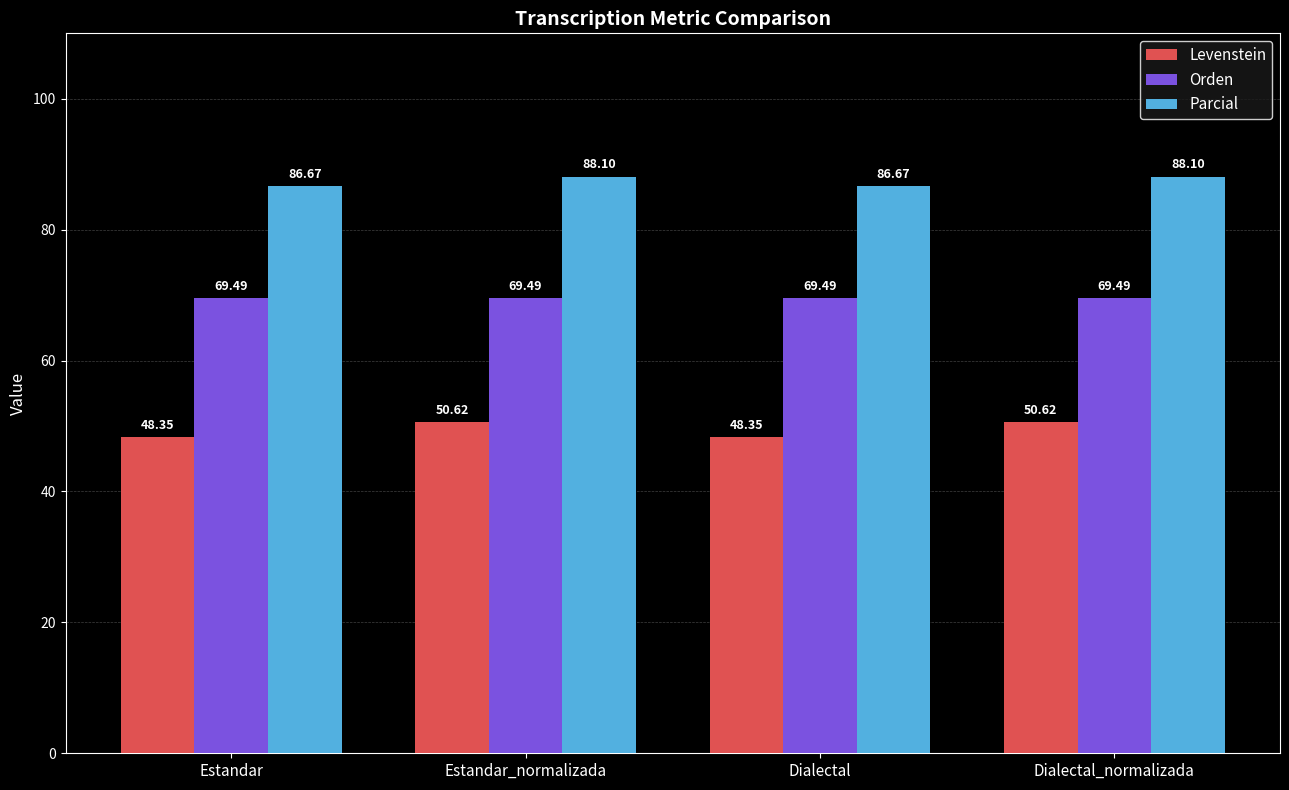

Reading left to right, list all the values displayed in this chart.

Levenstein: 48.4	50.6	48.4	50.6
Orden: 69.5	69.5	69.5	69.5
Parcial: 86.7	88.1	86.7	88.1